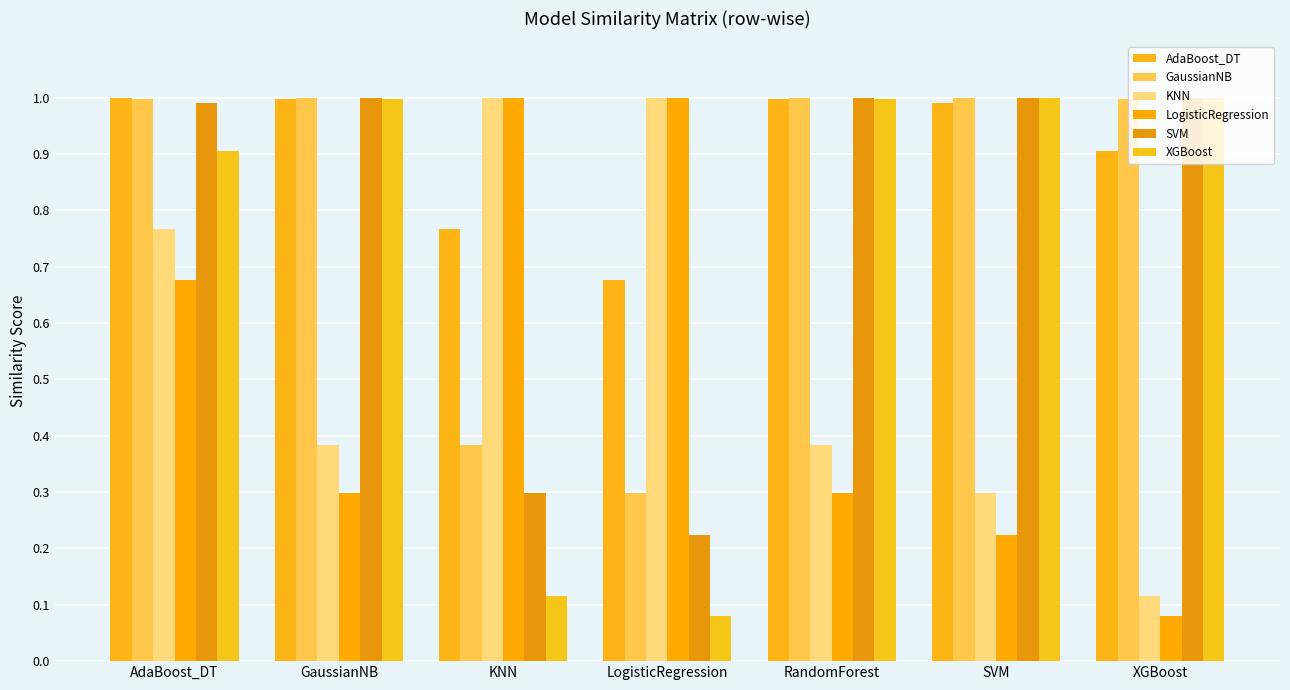

Which series changed the most between RandomForest and SVM?

KNN